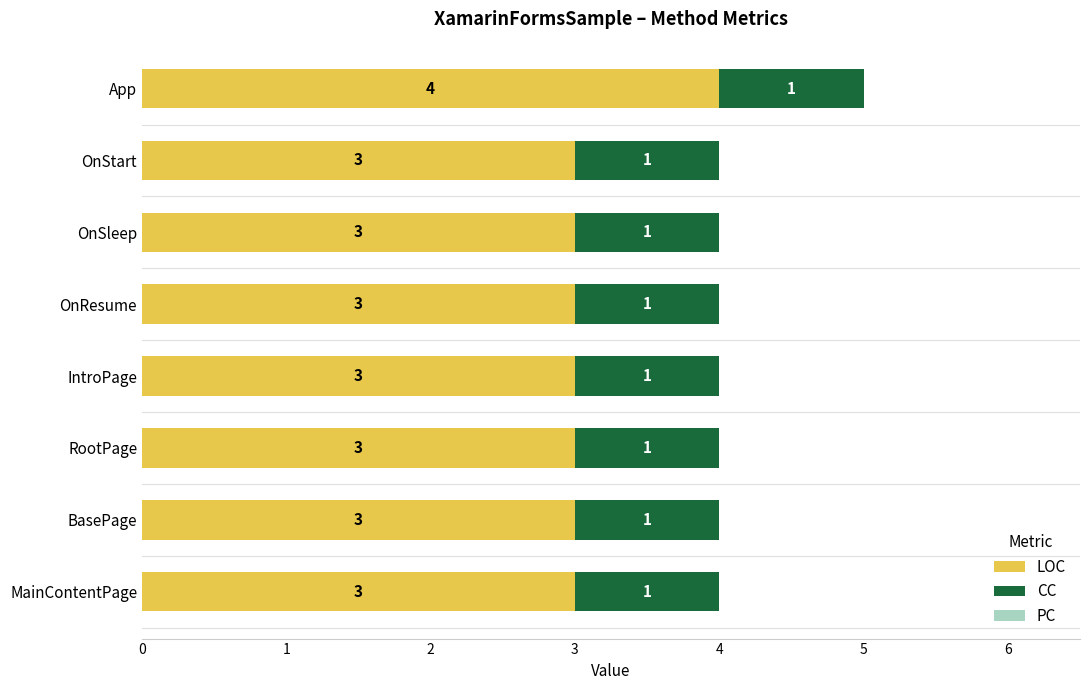

Count the LOC values in the range 3 to 4.

8